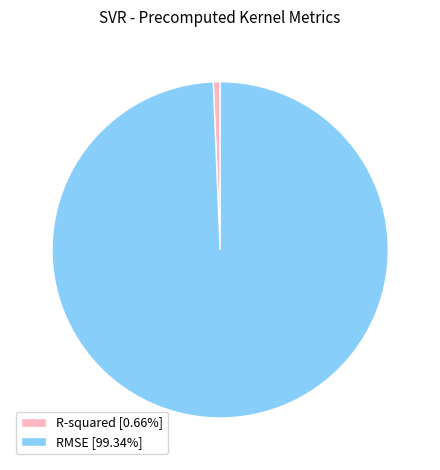

Does R-squared represent more than half of the total?

No